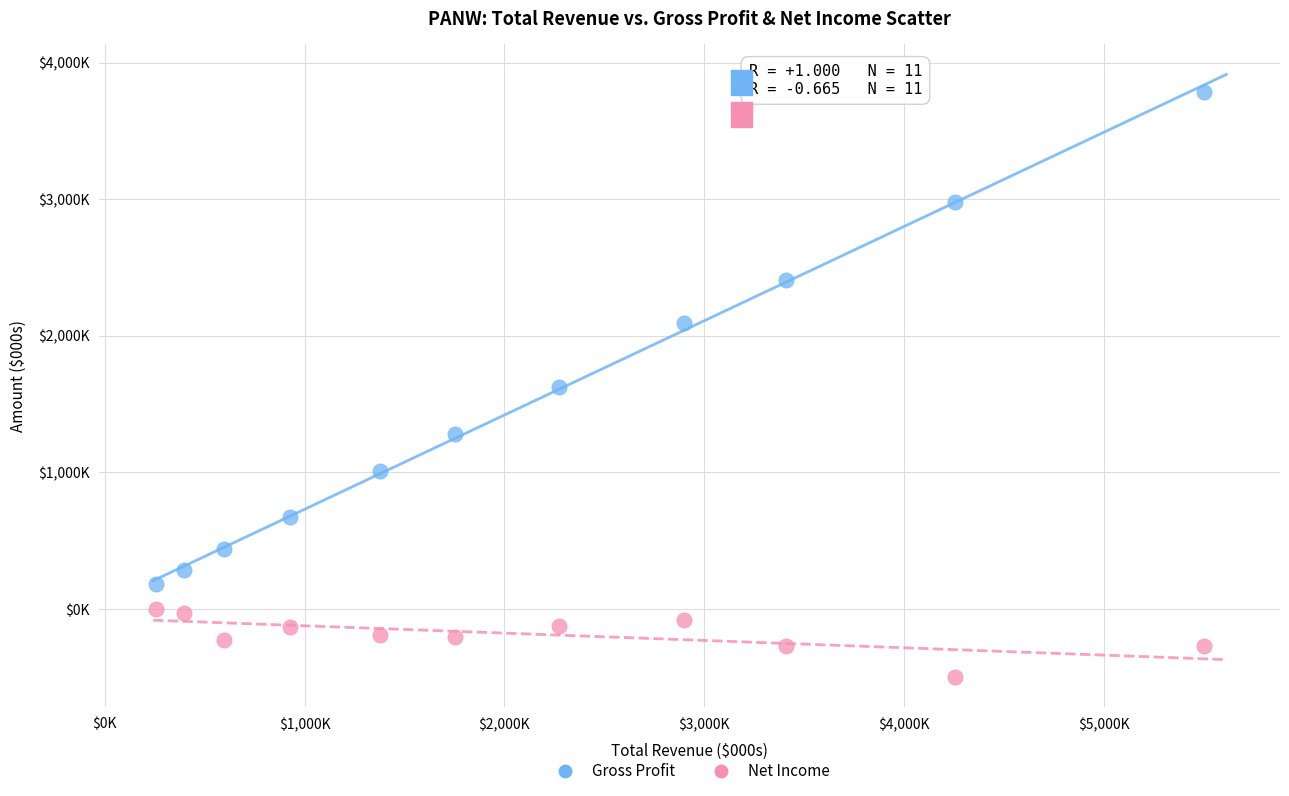

Which series reaches the maximum Y coordinate?

Gross Profit